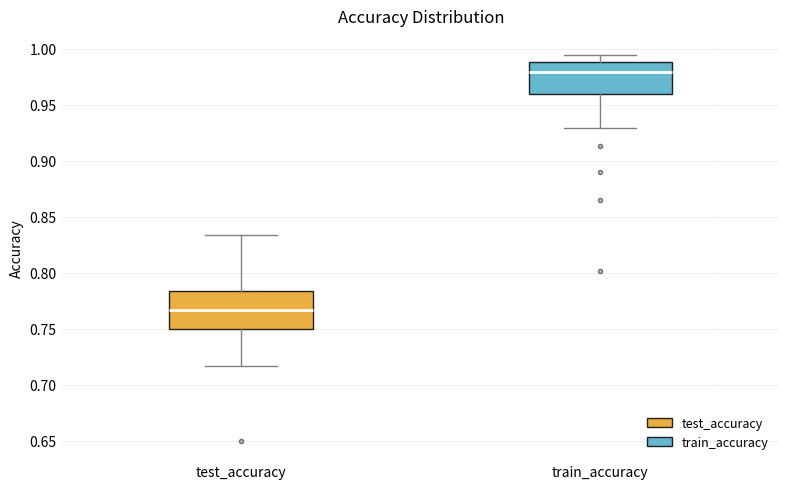

Reading left to right, read every box against the y-axis: the position of its median line, the range the box covers, and the ends of its whiskers. The values are not printed on the chart, so give them approximately, as read against the axis.

test_accuracy: median 0.765, box 0.750 to 0.785, whiskers 0.715 to 0.835
train_accuracy: median 0.980, box 0.960 to 0.990, whiskers 0.930 to 0.995